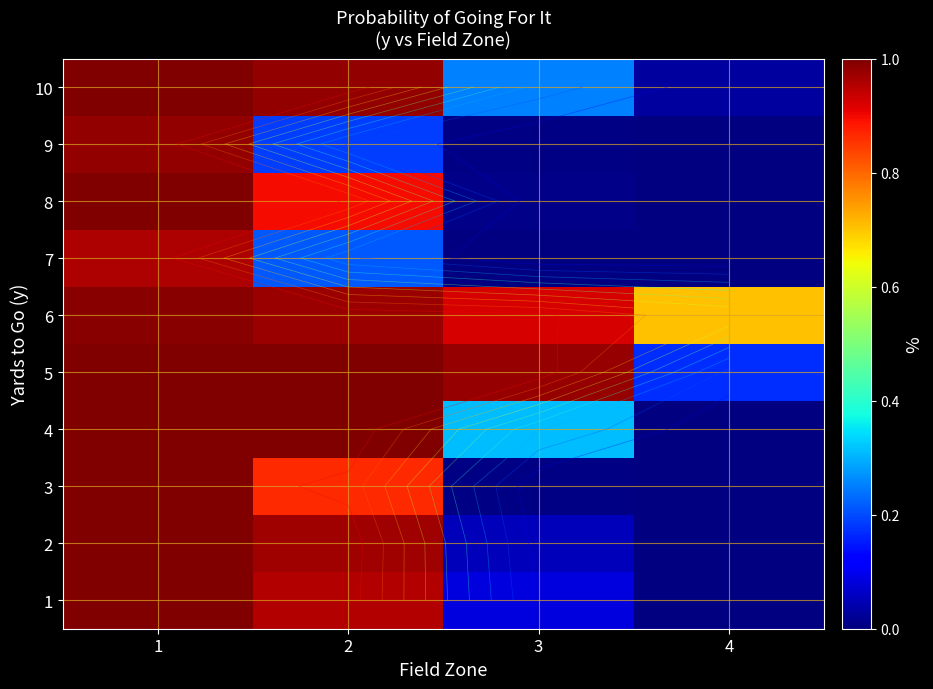

What is the total value across all series at 1?

9.9